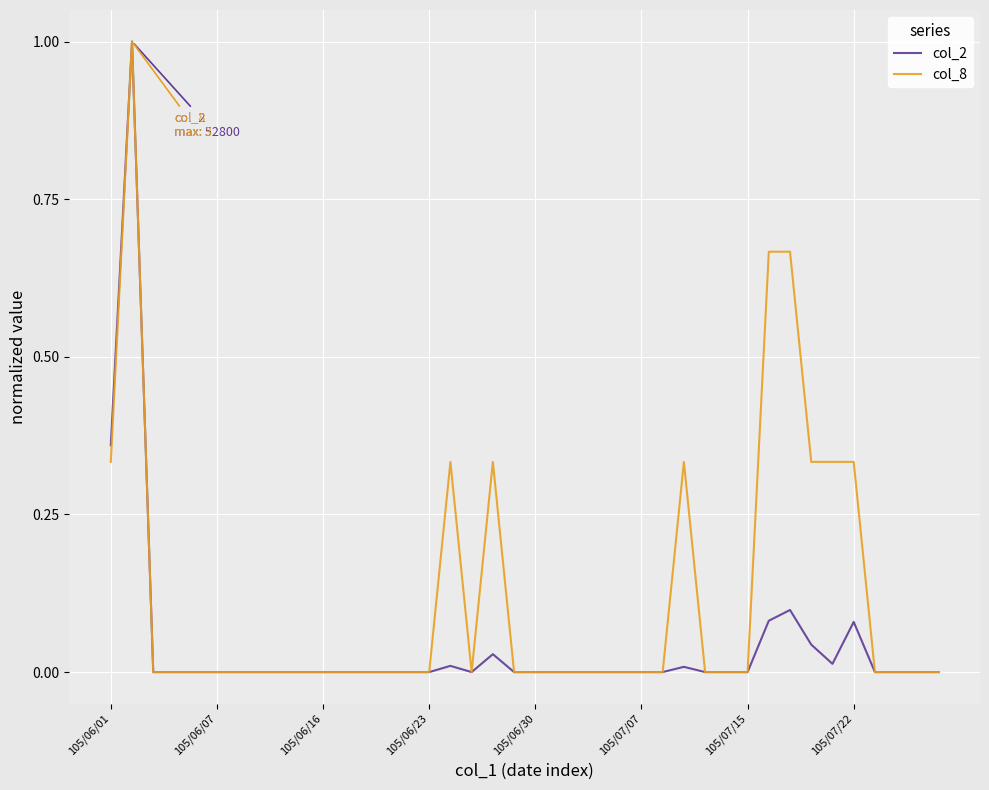

Rank the series by their average value, from highest to lowest.

col_8, col_2